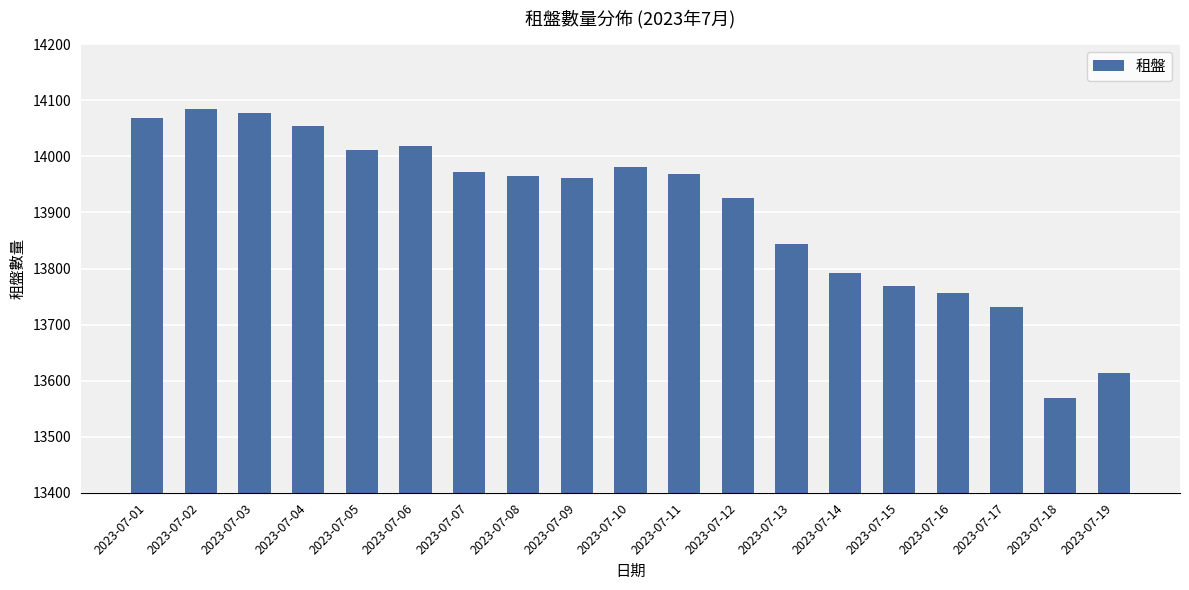

The value at 2023-07-02 is 3212. True or false?

False